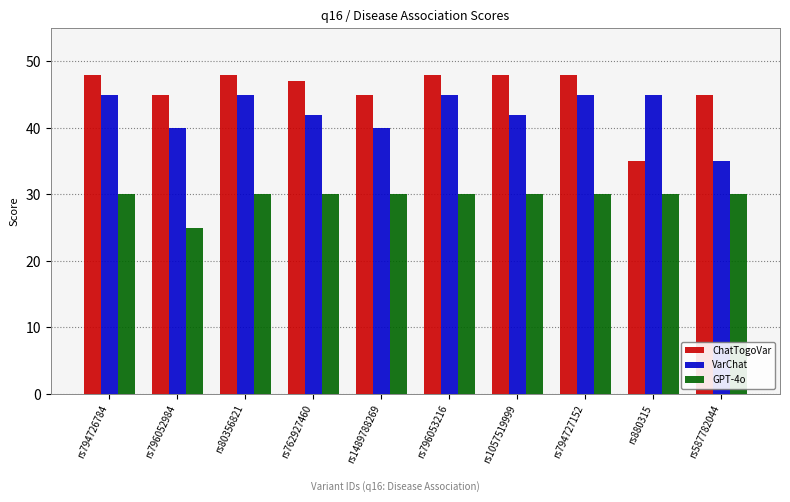

Reading left to right, what are all the values shown in this chart?

ChatTogoVar: 48	45	48	47	45	48	48	48	35	45
VarChat: 45	40	45	42	40	45	42	45	45	35
GPT-4o: 30	25	30	30	30	30	30	30	30	30